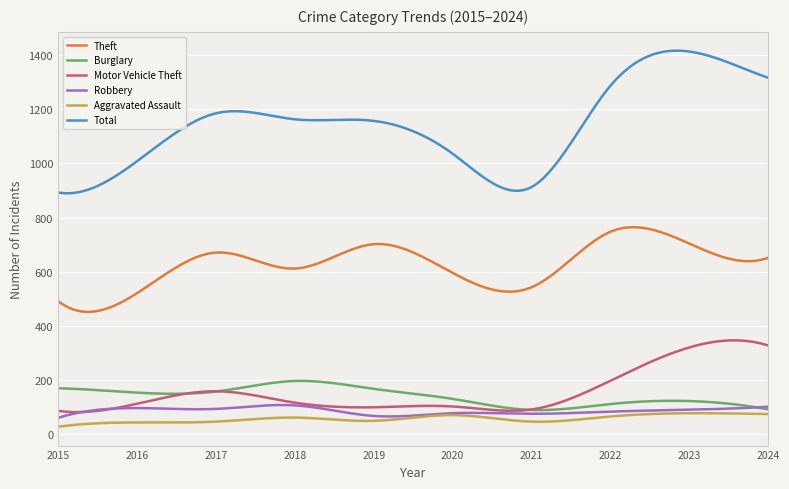

Which series has the largest total across all categories?

Total